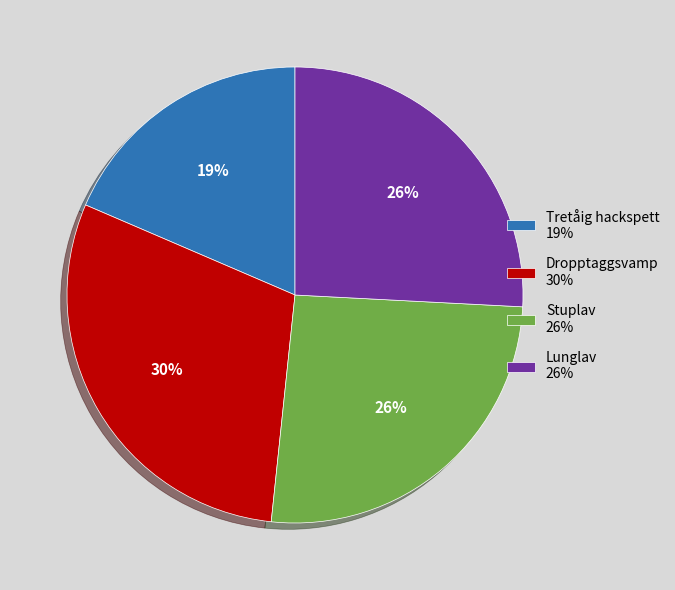

What percentage is the Tretåig hackspett slice, to the nearest percent?

19%